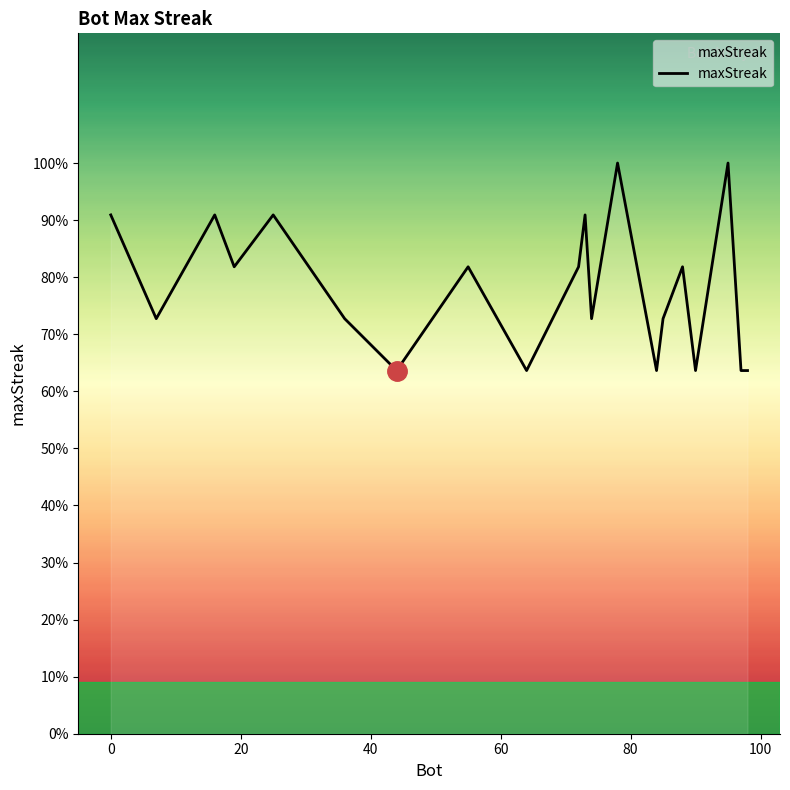

Does the chart have visible grid lines?

No